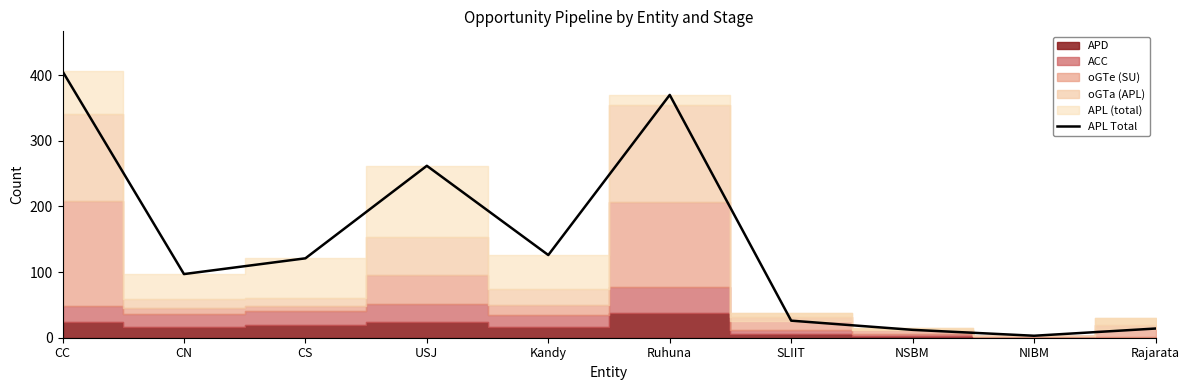

What is the difference between the maximum and second lowest values?

394